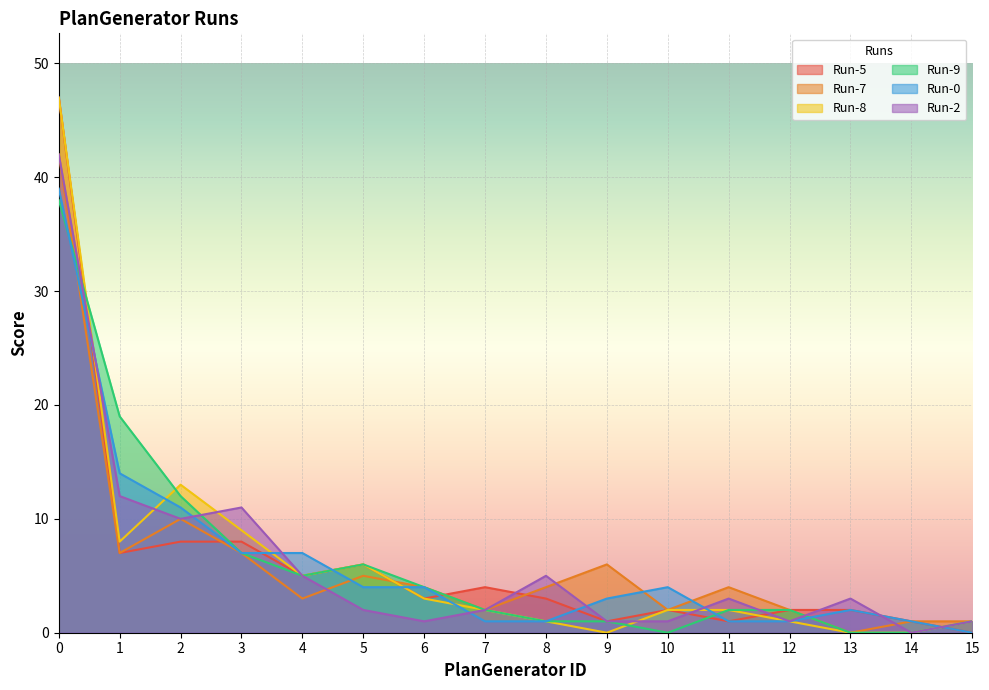

Is it true that Run-8 equals 0 at 14?

True